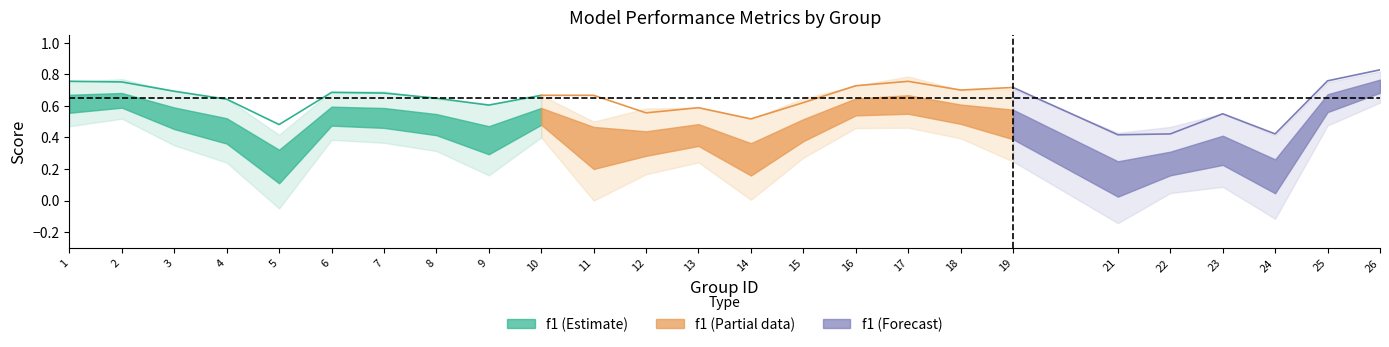

What is the difference between the f1 values at 4 and 25?

0.1